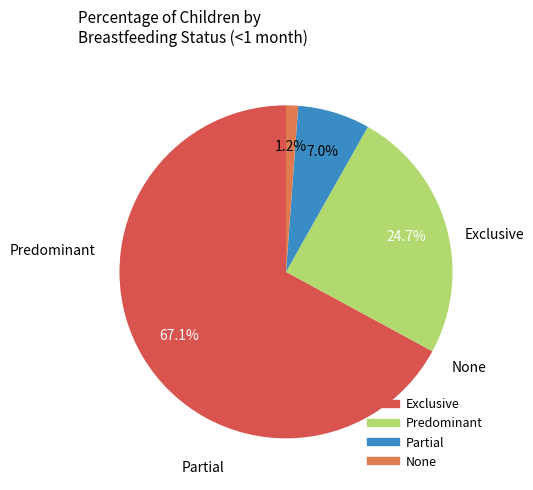

To the nearest percent, what portion does Exclusive represent?

67%